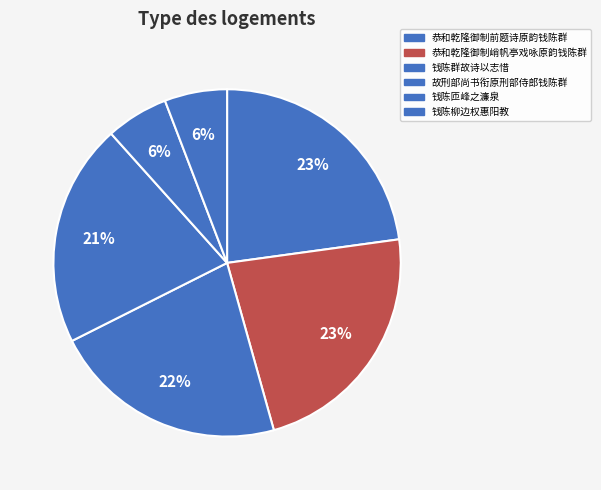

Count the number of slices in the pie.

6